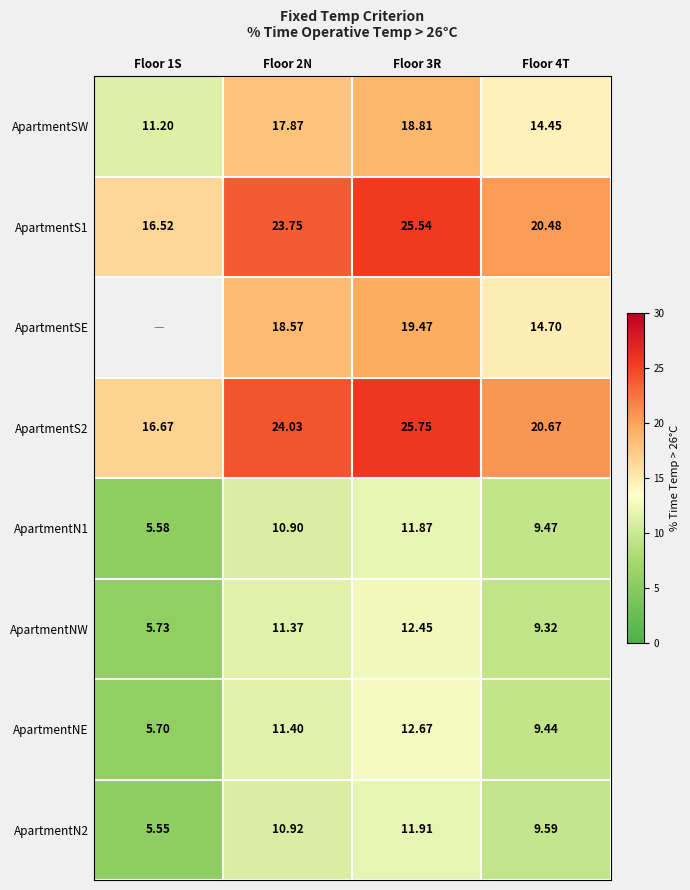

Which category has the highest value in the ApartmentNE series?

Floor 3R